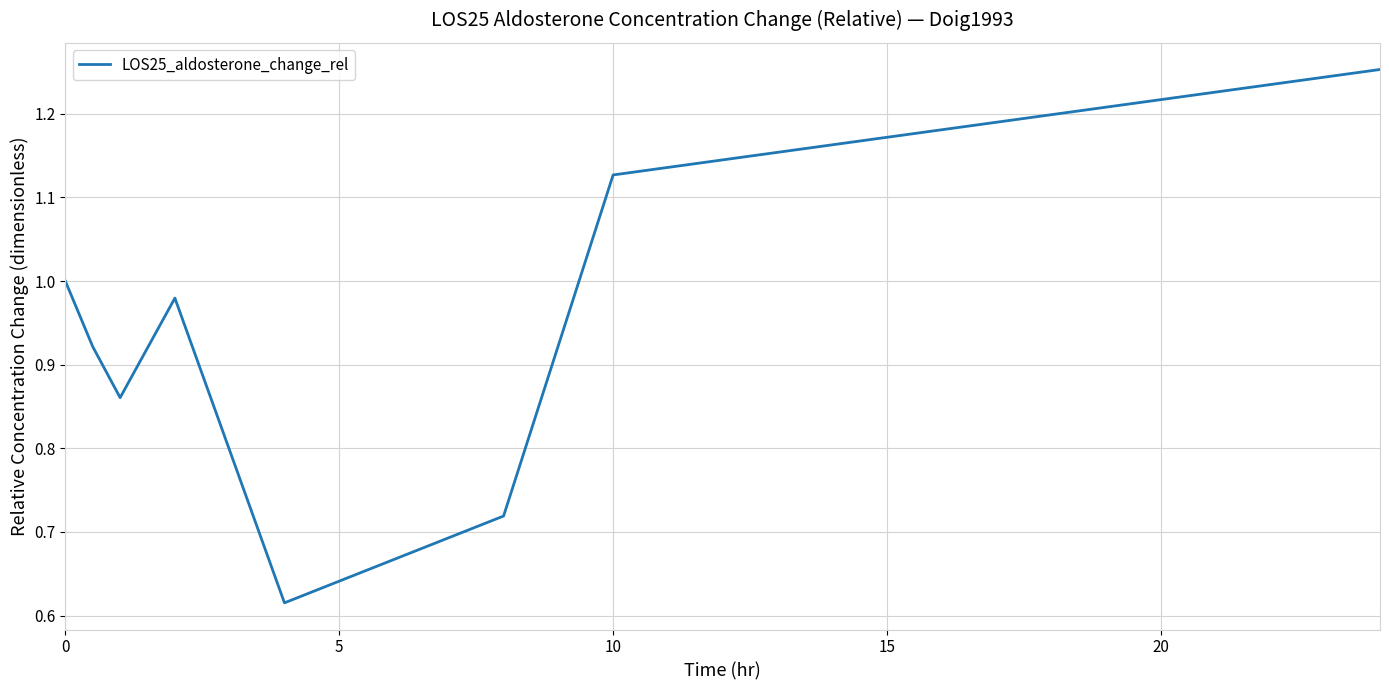

What is the difference between the maximum and second lowest values?

0.5